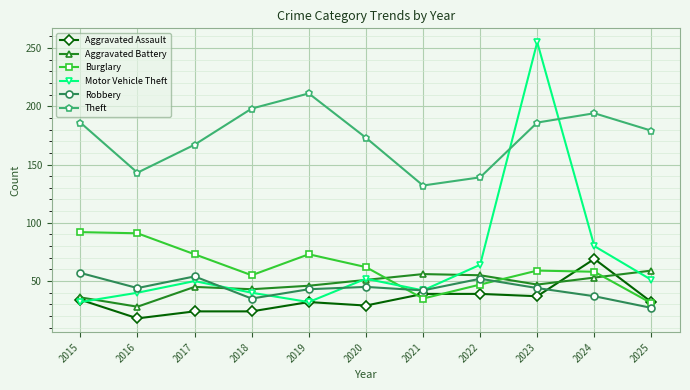

Which series has the largest range (max minus min)?

Motor Vehicle Theft